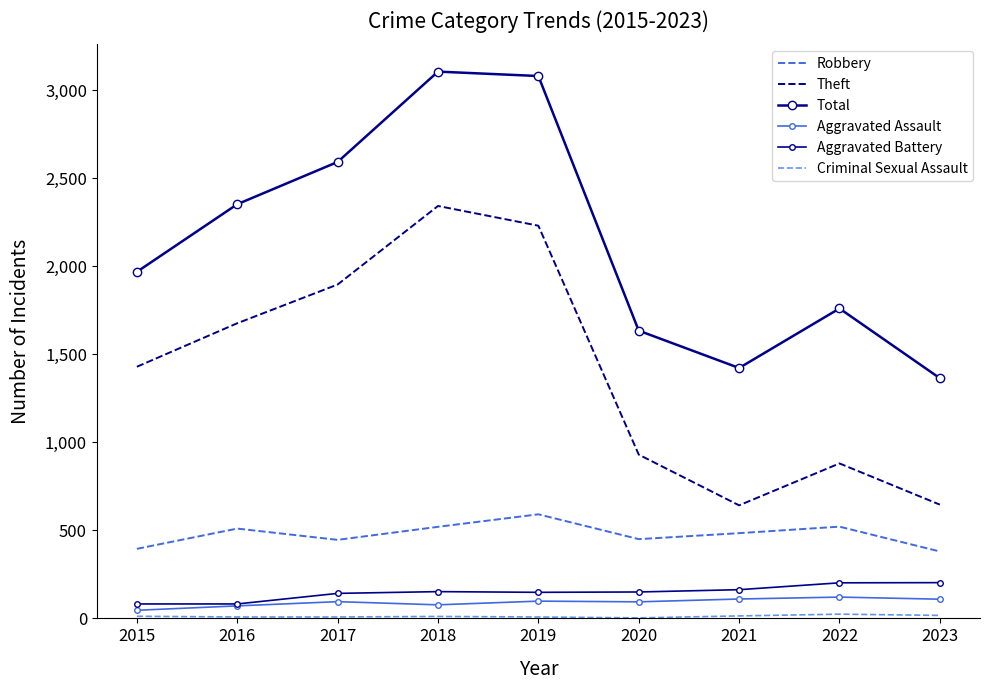

Reading left to right, extract all data points from this chart.

Robbery: 2015=395	2016=510	2017=446	2018=520	2019=591	2020=450	2021=484	2022=521	2023=380
Theft: 2015=1429	2016=1676	2017=1896	2018=2342	2019=2230	2020=930	2021=642	2022=880	2023=646
Total: 2015=1968	2016=2352	2017=2592	2018=3105	2019=3080	2020=1634	2021=1422	2022=1760	2023=1364
Aggravated Assault: 2015=46	2016=71	2017=95	2018=77	2019=98	2020=94	2021=110	2022=121	2023=109
Aggravated Battery: 2015=82	2016=82	2017=142	2018=152	2019=148	2020=150	2021=163	2022=202	2023=203
Criminal Sexual Assault: 2015=12	2016=8	2017=8	2018=11	2019=8	2020=3	2021=14	2022=24	2023=17